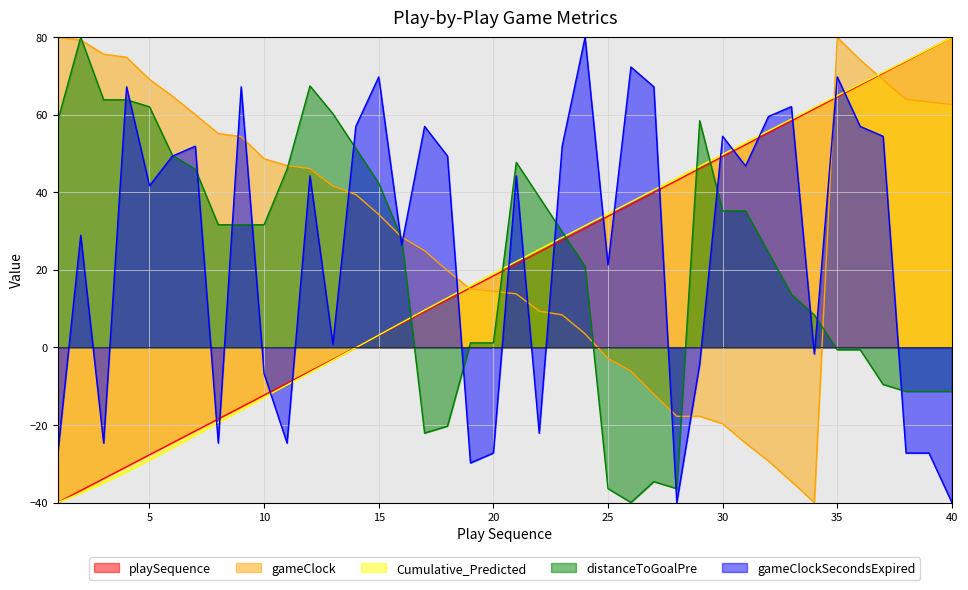

Reading left to right, extract all data points from this chart.

playSequence: -40.0	-36.9	-33.8	-30.8	-27.7	-24.6	-21.5	-18.5	-15.4	-12.3	-9.2	-6.2	-3.1	0.0	3.1	6.2	9.2	12.3	15.4	18.5	21.5	24.6	27.7	30.8	33.8	36.9	40.0	43.1	46.2	49.2	52.3	55.4	58.5	61.5	64.6	67.7	70.8	73.8	76.9	80.0
gameClock: 80.0	79.3	75.7	74.8	69.2	64.8	60.1	55.2	54.4	48.7	46.9	46.1	41.6	39.5	34.3	28.5	24.9	19.8	15.1	14.5	13.8	9.4	8.4	3.5	-2.8	-6.1	-12.1	-17.8	-17.8	-19.7	-24.7	-29.3	-34.6	-40.0	80.0	74.2	69.0	64.0	63.3	62.6
Cumulative_Predicted: -40.0	-37.6	-34.9	-32.1	-29.0	-25.9	-22.6	-19.4	-16.1	-12.9	-9.7	-6.5	-3.3	-0.1	3.2	6.4	9.6	12.8	15.9	19.1	22.2	25.3	28.4	31.4	34.5	37.6	40.6	43.7	46.8	49.8	52.9	55.9	58.9	61.9	64.9	68.0	71.0	74.0	77.0	80.0
distanceToGoalPre: 58.5	80.0	63.9	63.9	62.1	49.6	46.0	31.6	31.6	31.6	46.0	67.5	60.3	51.3	42.4	28.1	-22.1	-20.3	1.2	1.2	47.8	38.8	29.9	20.9	-36.4	-40.0	-34.6	-36.4	58.5	35.2	35.2	24.5	13.7	8.4	-0.6	-0.6	-9.6	-11.3	-11.3	-11.3
gameClockSecondsExpired: -27.2	28.9	-24.7	67.2	41.7	49.4	51.9	-24.7	67.2	-6.8	-24.7	44.3	0.9	57.0	69.8	26.4	57.0	49.4	-29.8	-27.2	44.3	-22.1	51.9	80.0	21.3	72.3	67.2	-40.0	-4.3	54.5	46.8	59.6	62.1	-1.7	69.8	57.0	54.5	-27.2	-27.2	-40.0